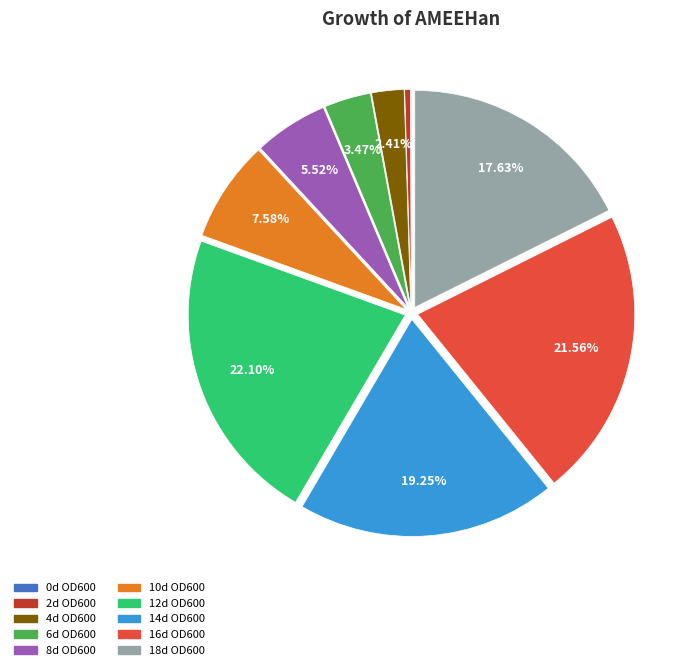

Combined, do 8d OD600 and 14d OD600 account for over 50%?

No